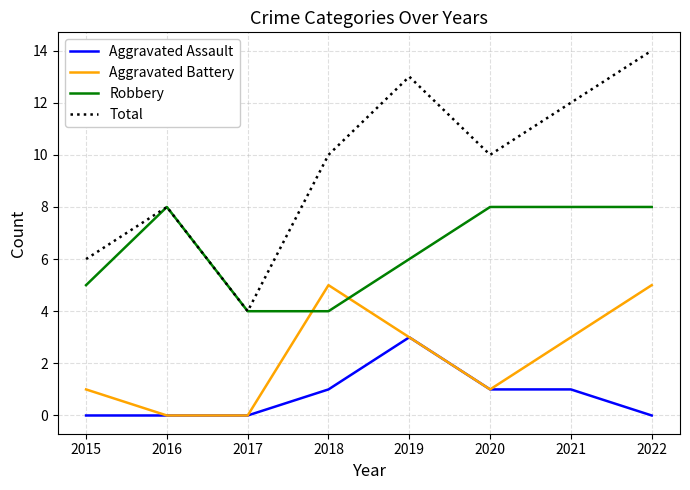

How many lines are shown in the chart?

4